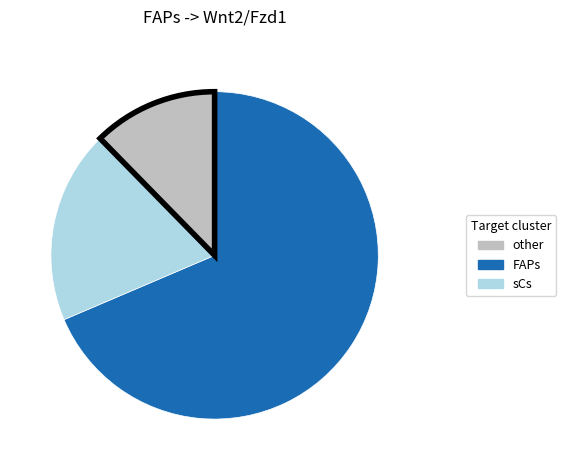

Does any single category account for the majority?

Yes